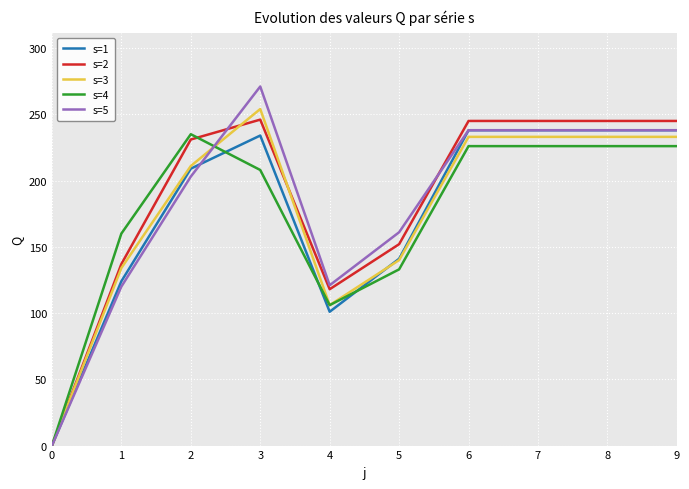

Which series ends up on top after the final intersection of s=3 and s=4?

s=3